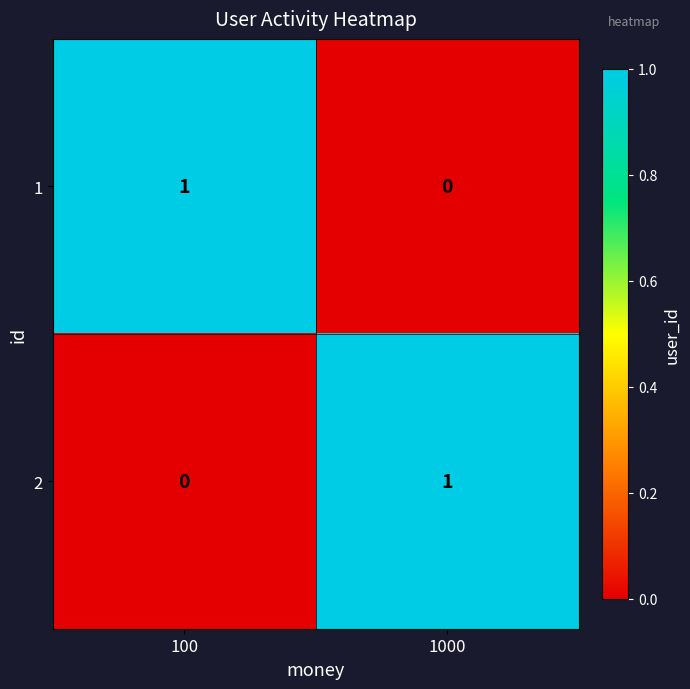

Is the value of 1 at 100 greater than the value of 2 at 100?

Yes